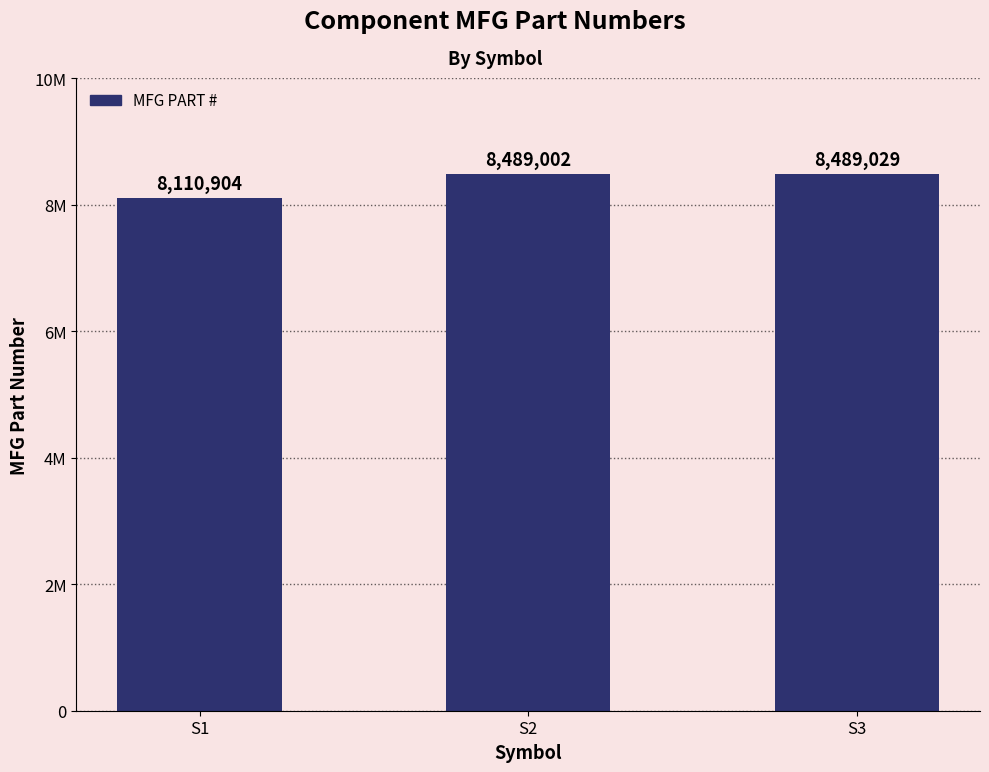

Are the bars horizontal?

No